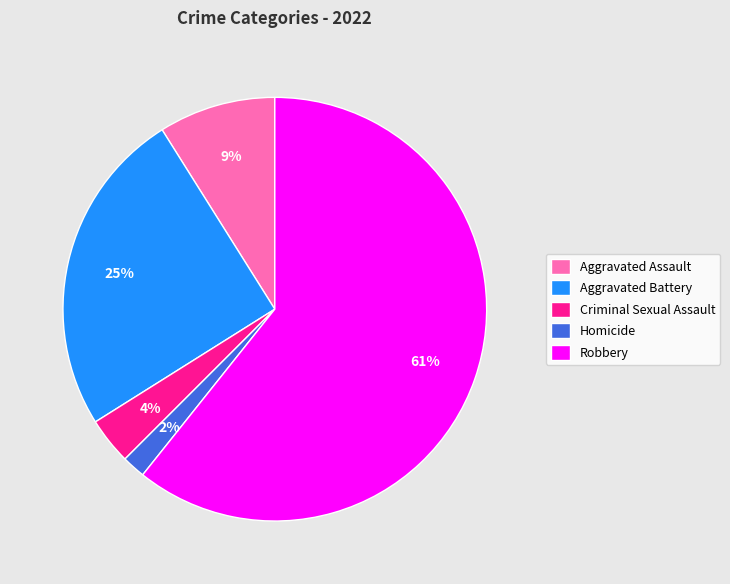

Combined, do Homicide and Robbery account for over 50%?

Yes